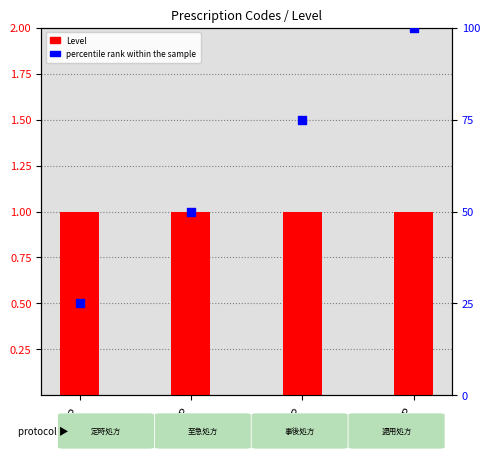

What are all the series names shown in the legend?

Level, percentile rank within the sample